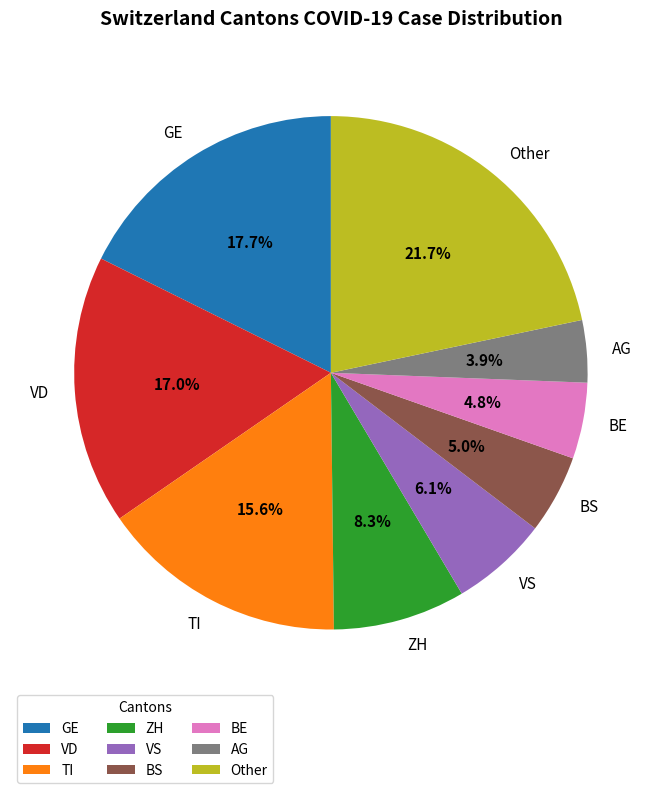

Which has a higher value, BE or TI?

TI